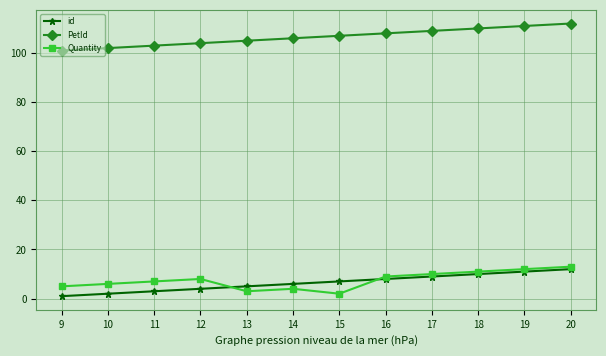

Rank the series at 12 from highest to lowest value.

PetId, Quantity, id